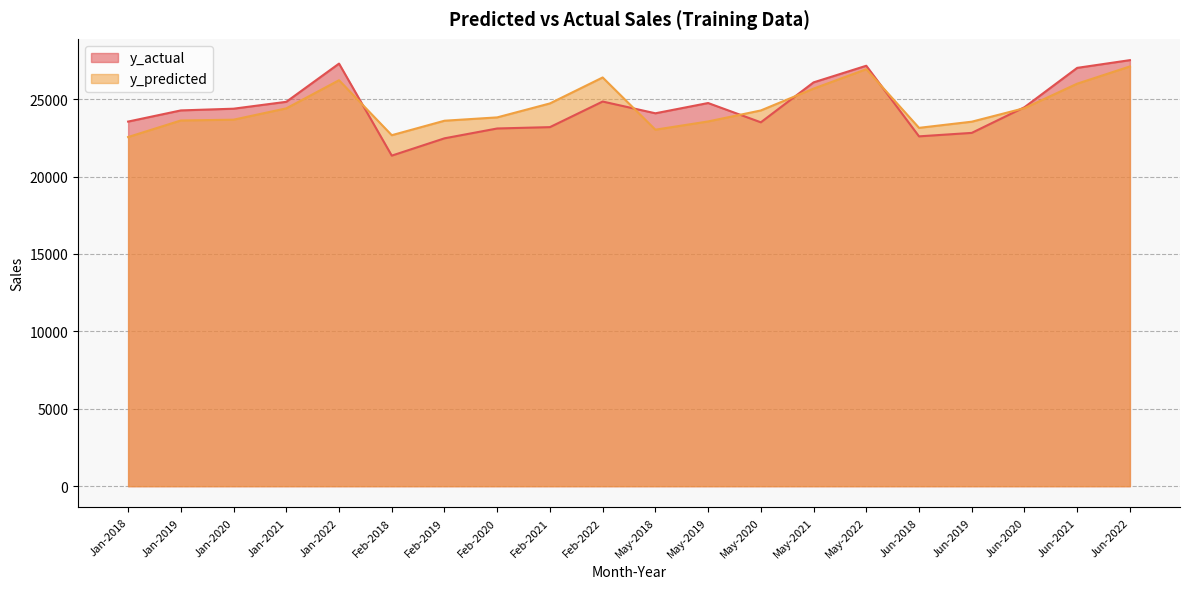

What is the label of the 6th point from the left?

Feb-2018